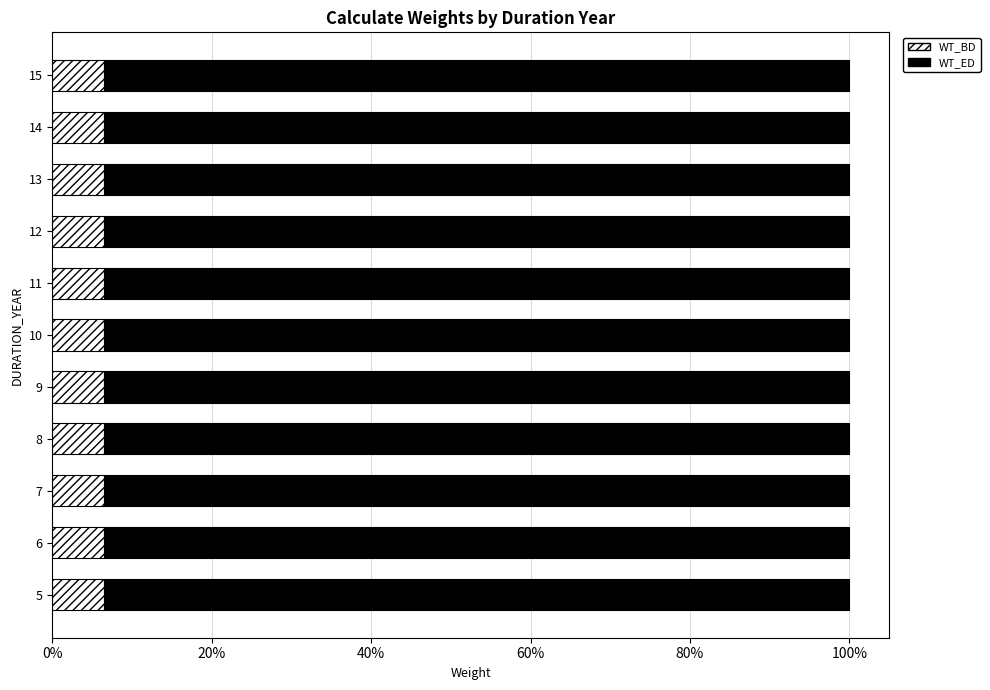

What are all the series names shown in the legend?

WT_BD, WT_ED